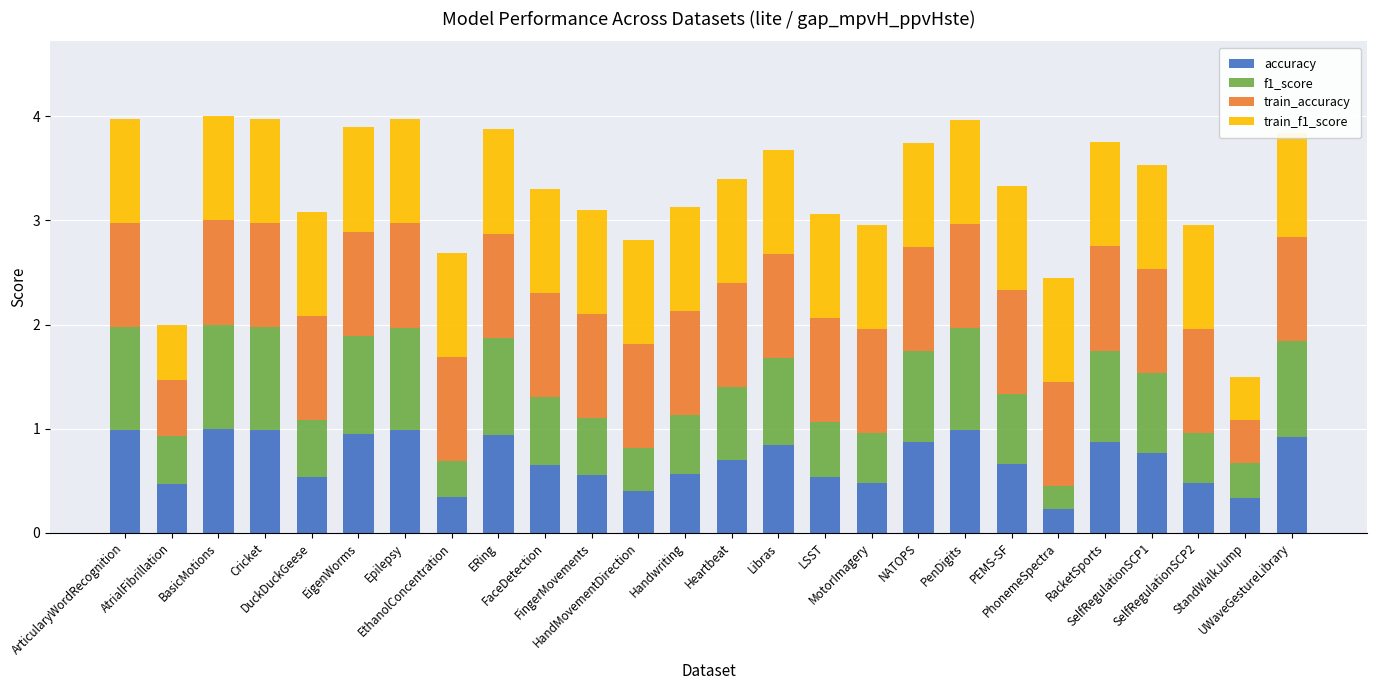

What are all the series names shown in the legend?

accuracy, f1_score, train_accuracy, train_f1_score